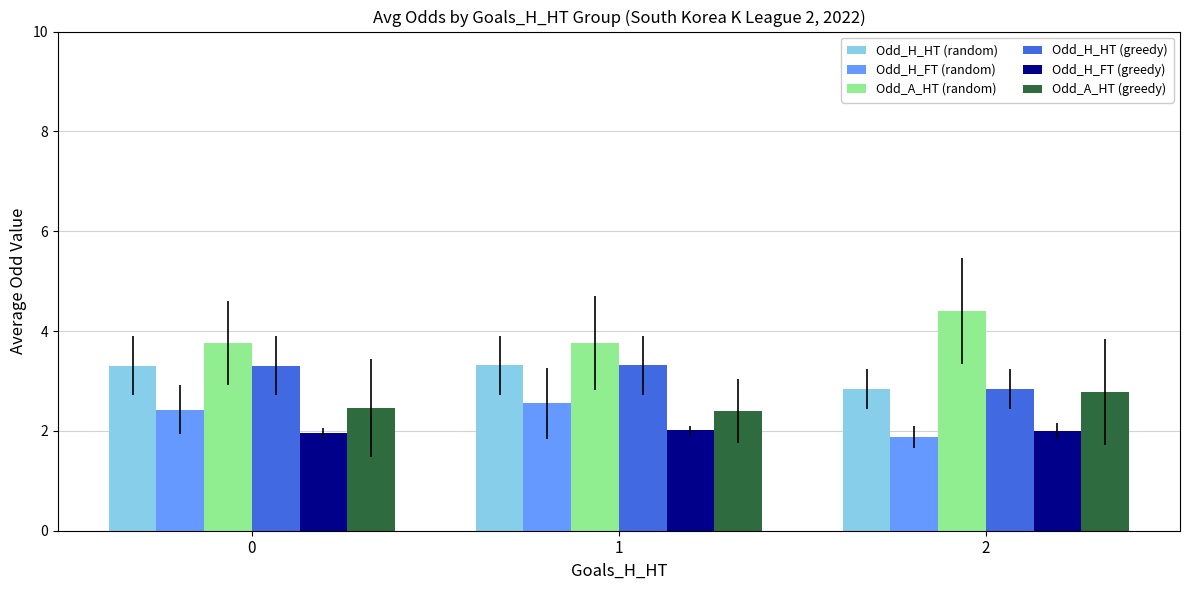

What is the minimum value shown in the chart?

1.9